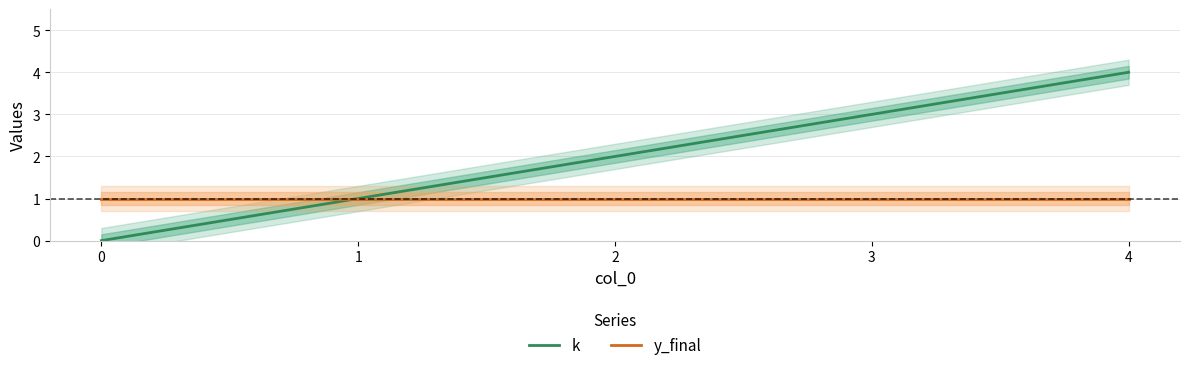

What is the value of the y_final point at the 3rd from the left?

1